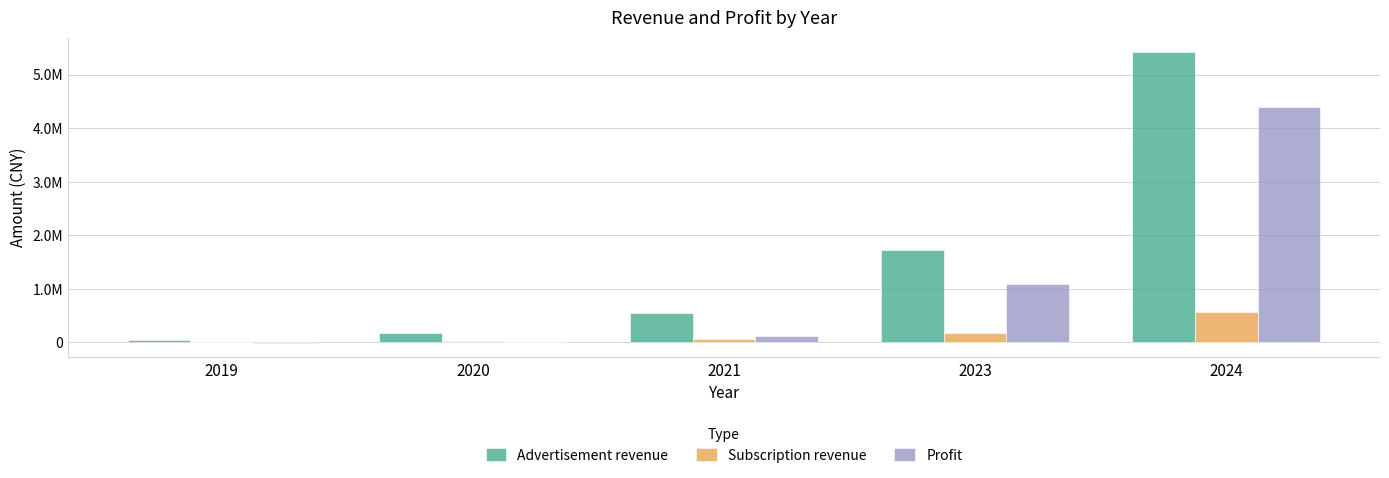

What is the value of the Profit bar at the 5th from the left?

4401373.6